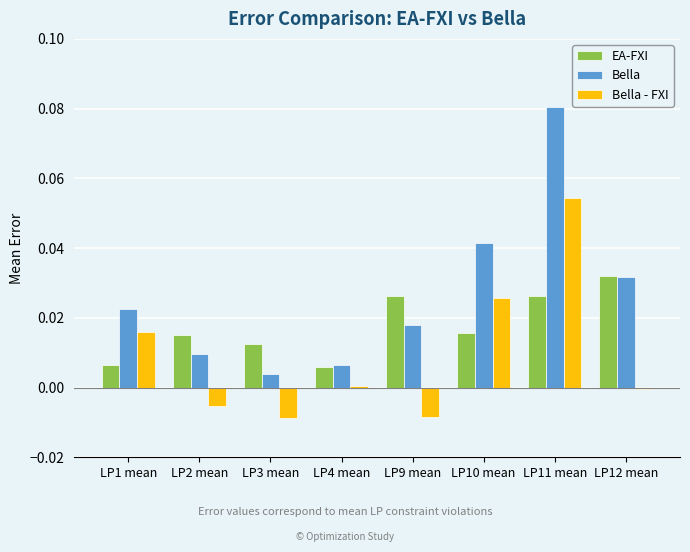

Is the value of Bella at LP10 mean greater than the value of EA-FXI at LP10 mean?

Yes